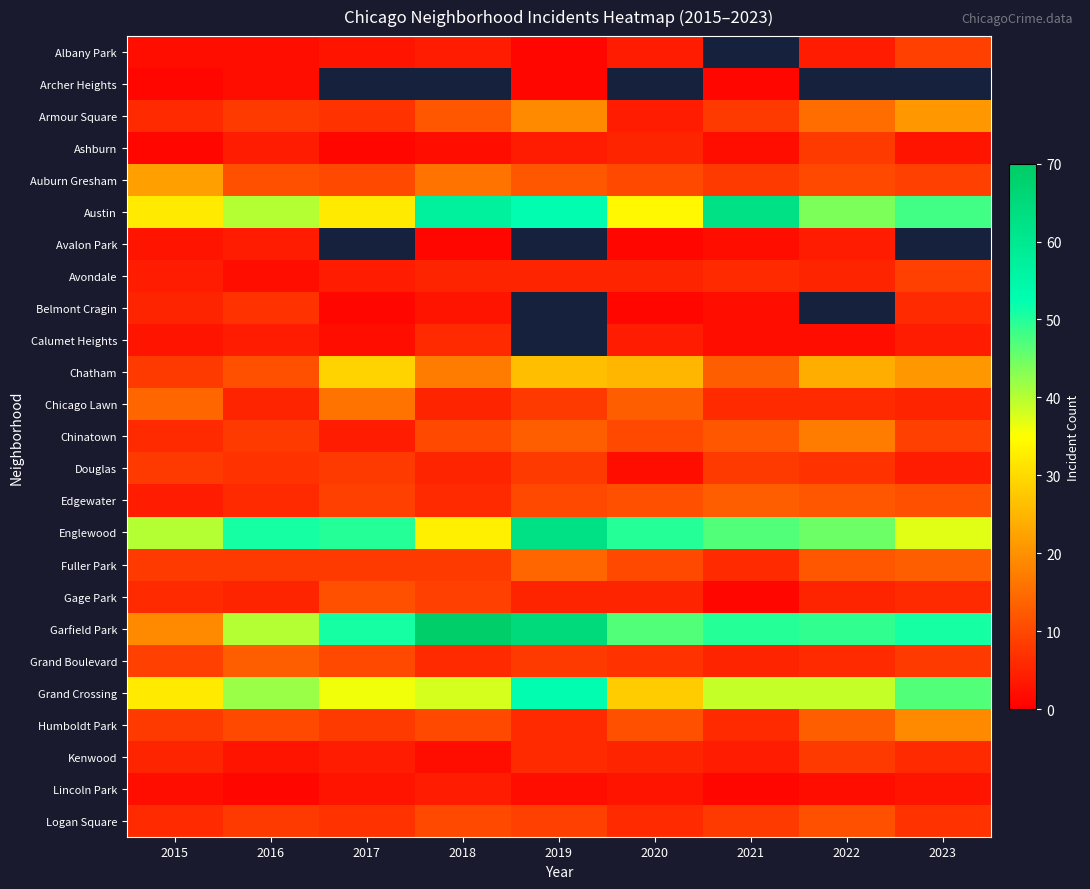

At which label does Armour Square reach its peak?

2023